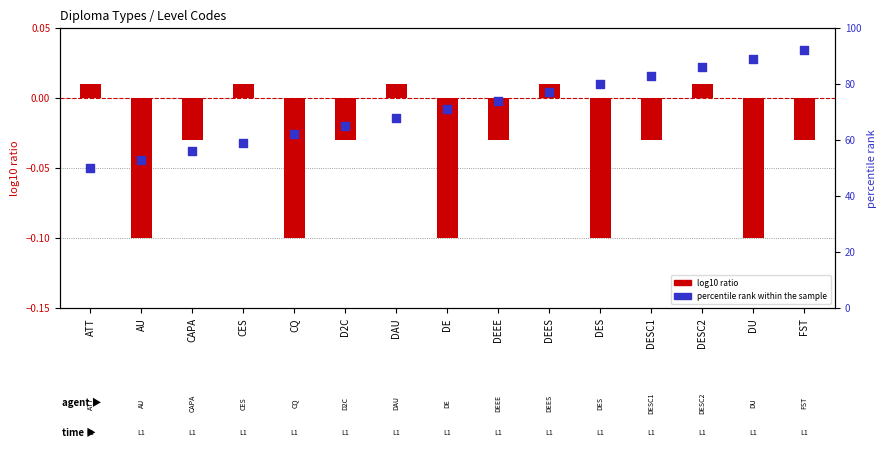

At how many categories does at least one series exceed 39?

15